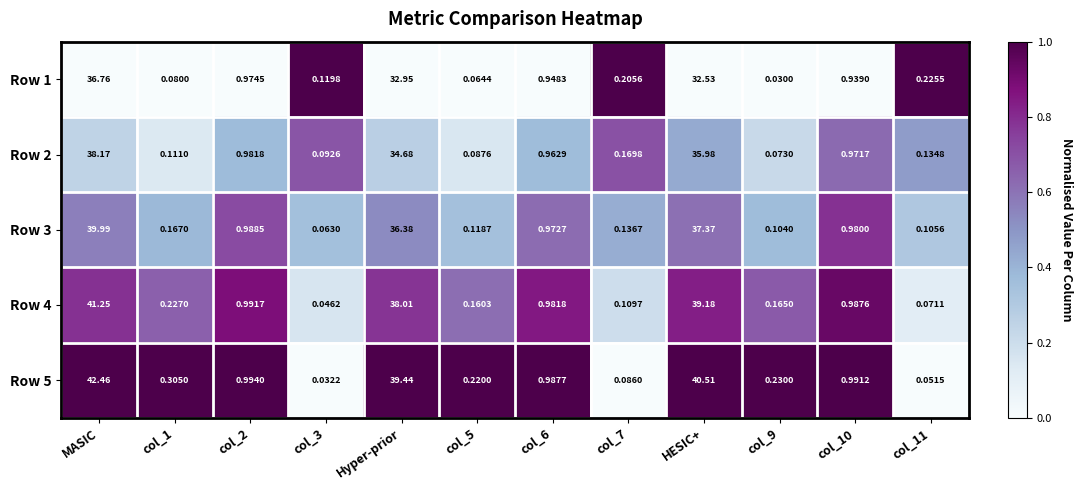

Which category has the highest value in the Row 1 series?

MASIC